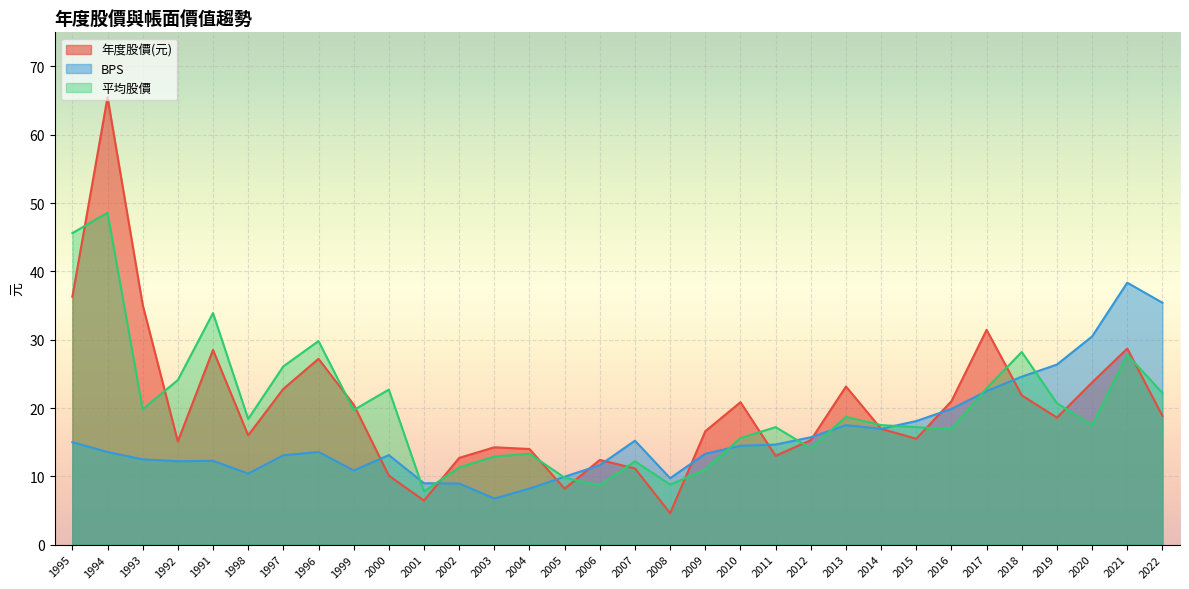

How many categories are shown in the chart?

32